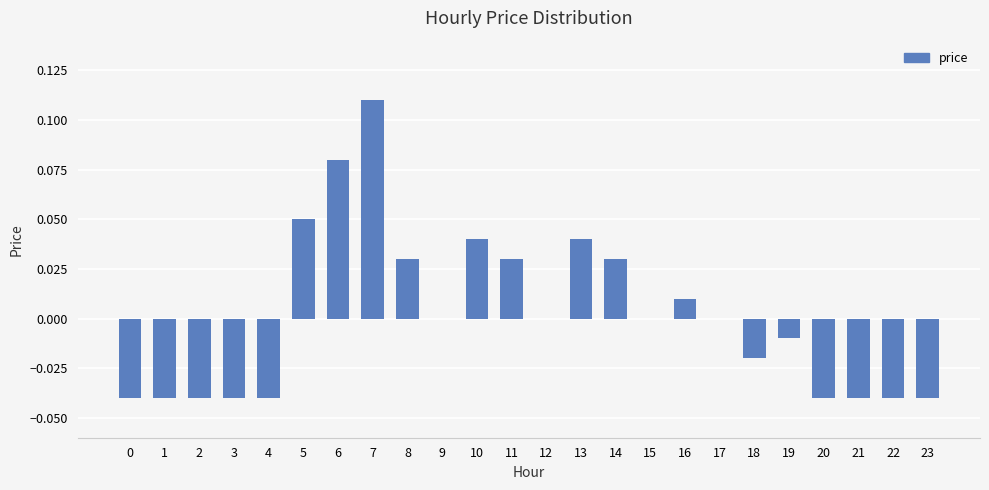

Are the bars horizontal?

No